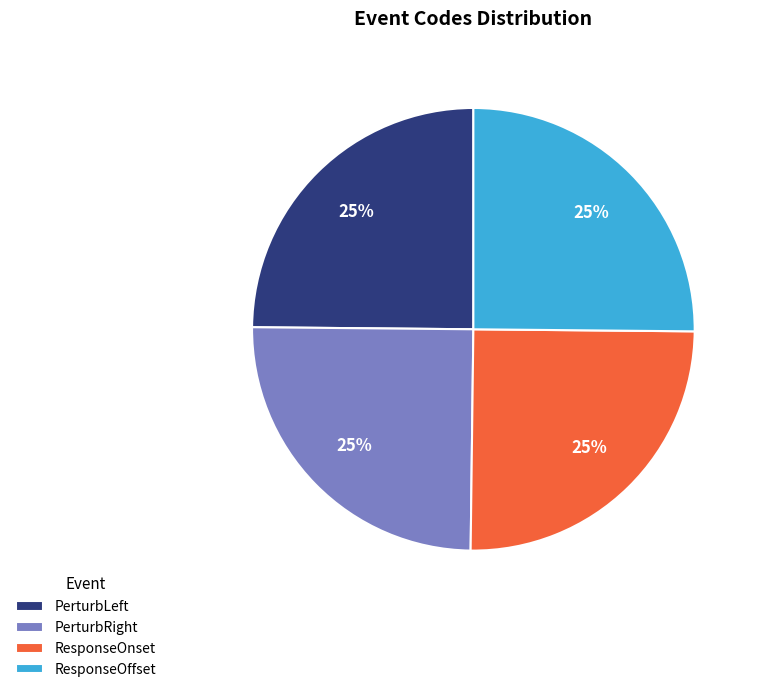

To the nearest percent, what percentage of the pie is ResponseOnset?

25%